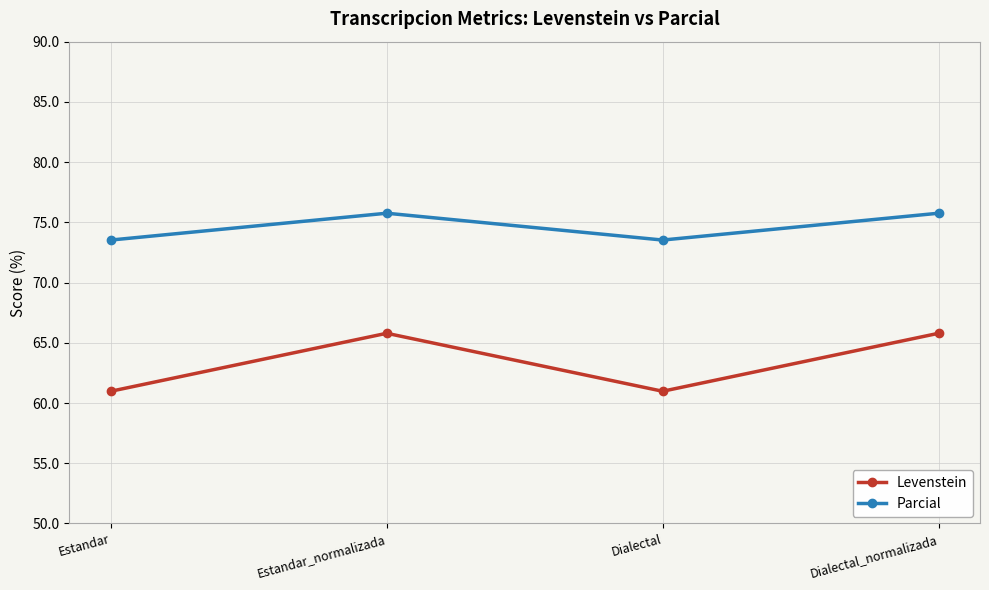

How many distinct data groups are displayed?

2